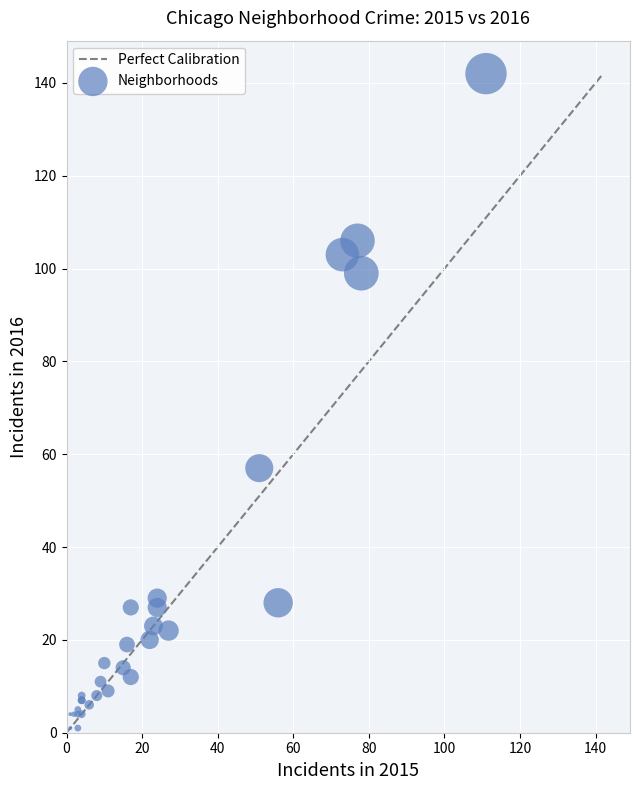

What Y value in the scatter plot is closest to 71?

57